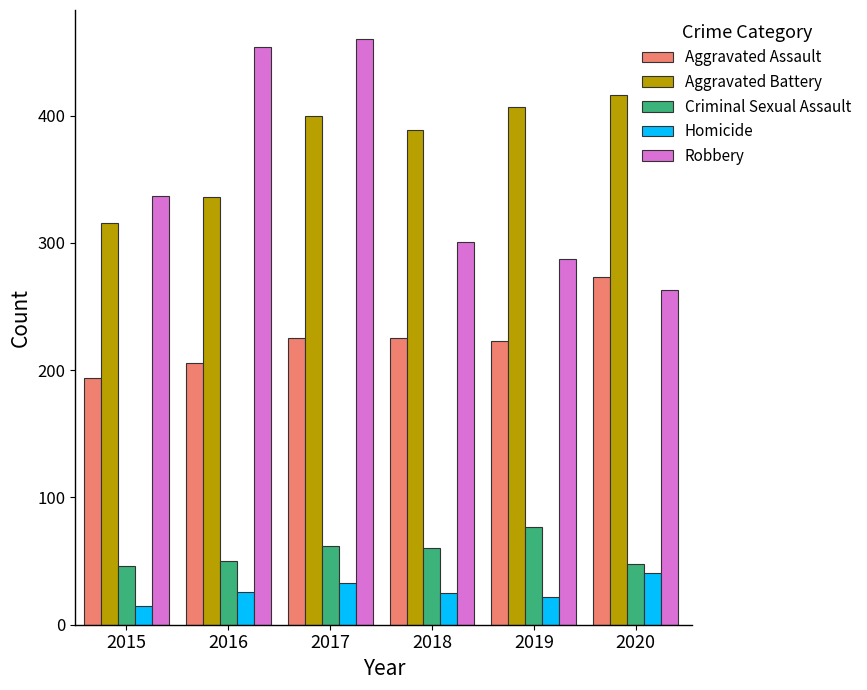

What is the approximate value of Homicide at 2018, to the nearest 5?

25